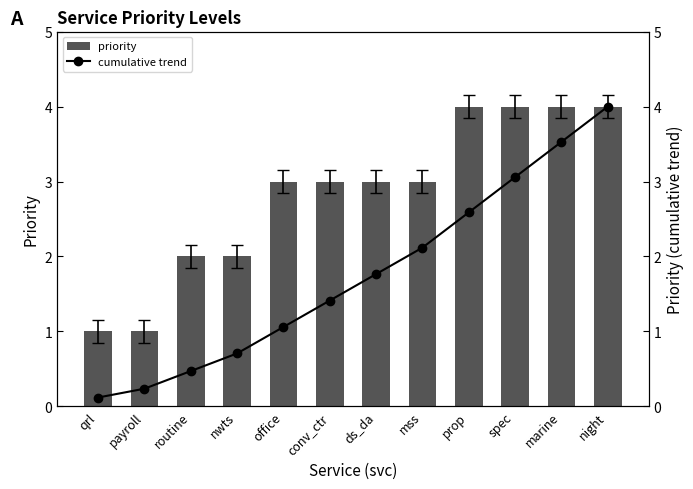

Count the number of categories in the chart.

12